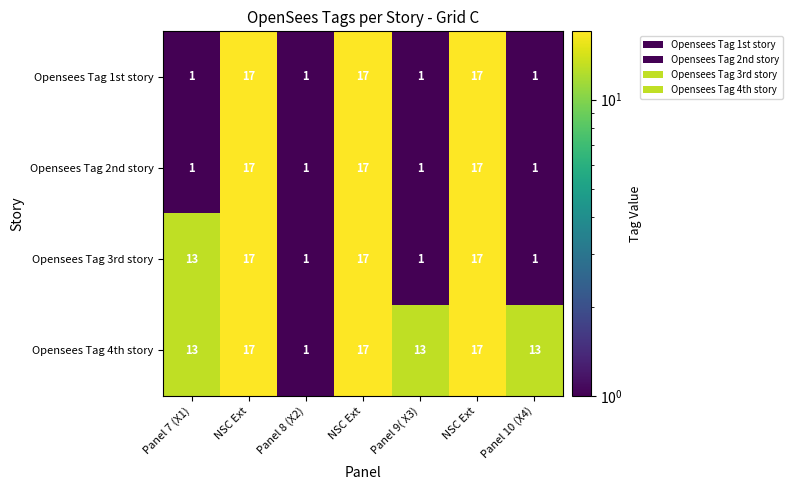

How many data points in Opensees Tag 1st story are above 1?

3